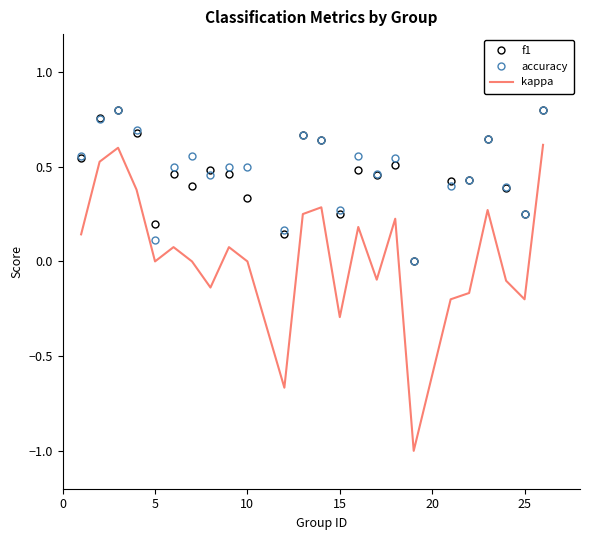

True or false: accuracy and kappa cross at least once.

False